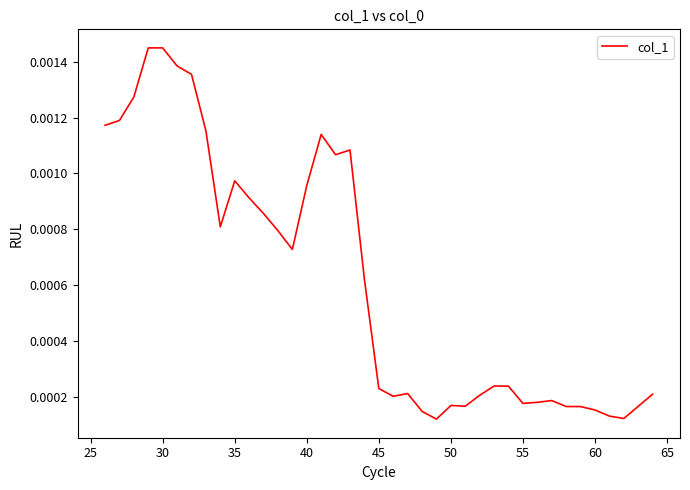

Does the chart display data point markers on the line(s)?

No